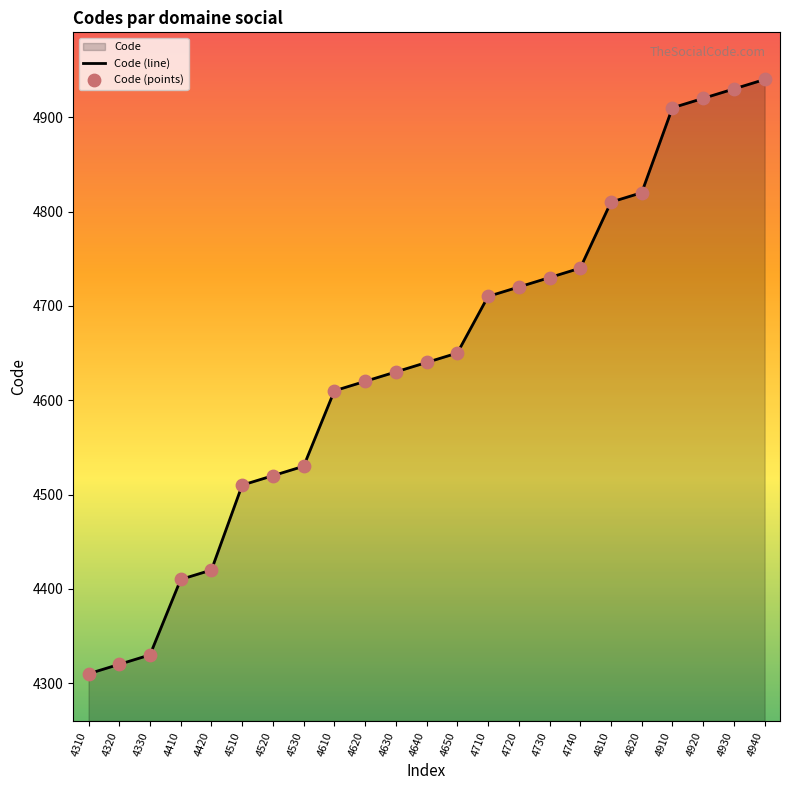

Which series reaches the maximum Y coordinate?

Code (line)